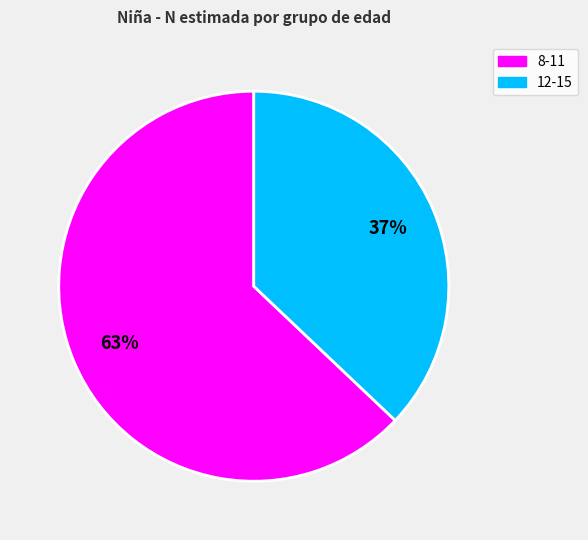

Which category has the biggest portion of the pie?

8-11